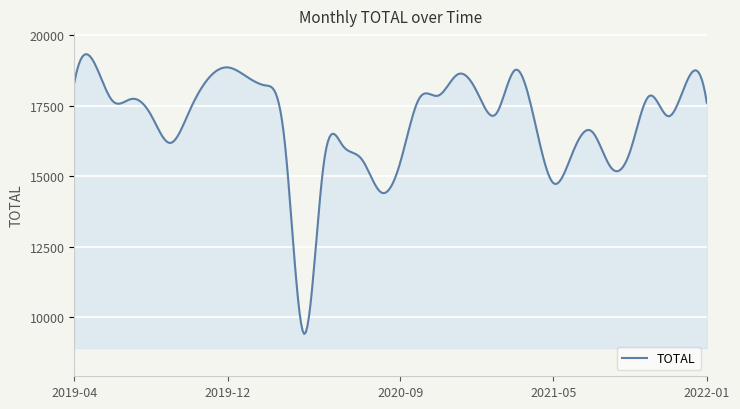

What is the smallest value displayed?

9405.7